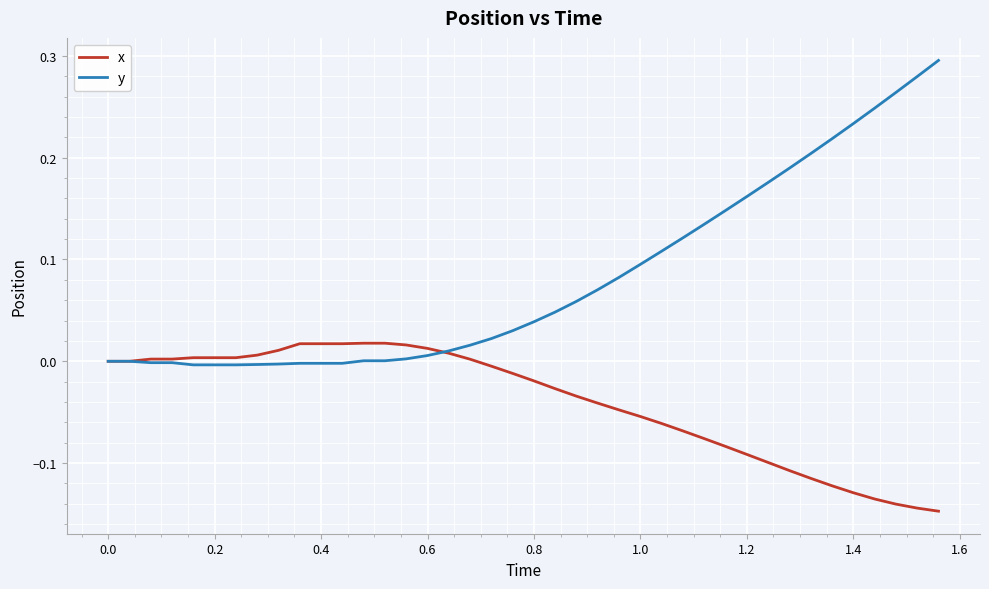

Rank the series by their average value, from highest to lowest.

y, x